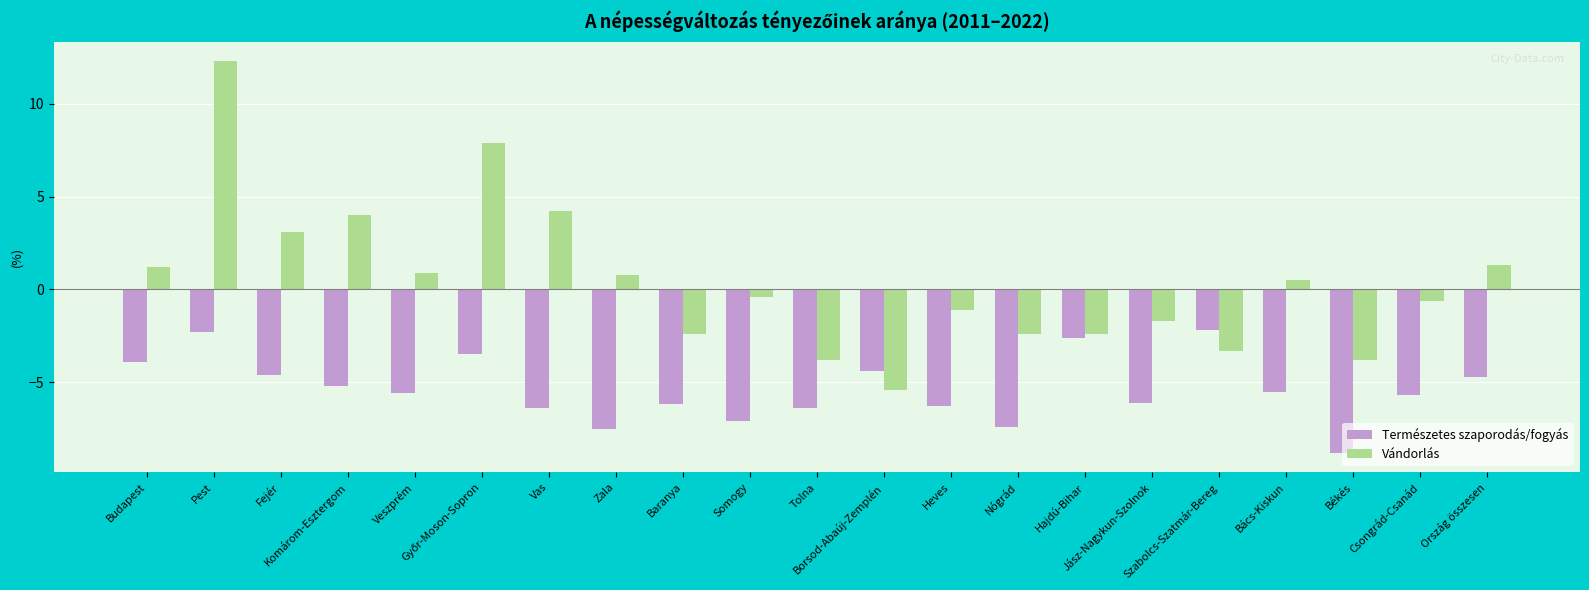

What is the difference between the Vándorlás values at Jász-Nagykun-Szolnok and Nógrád?

0.7